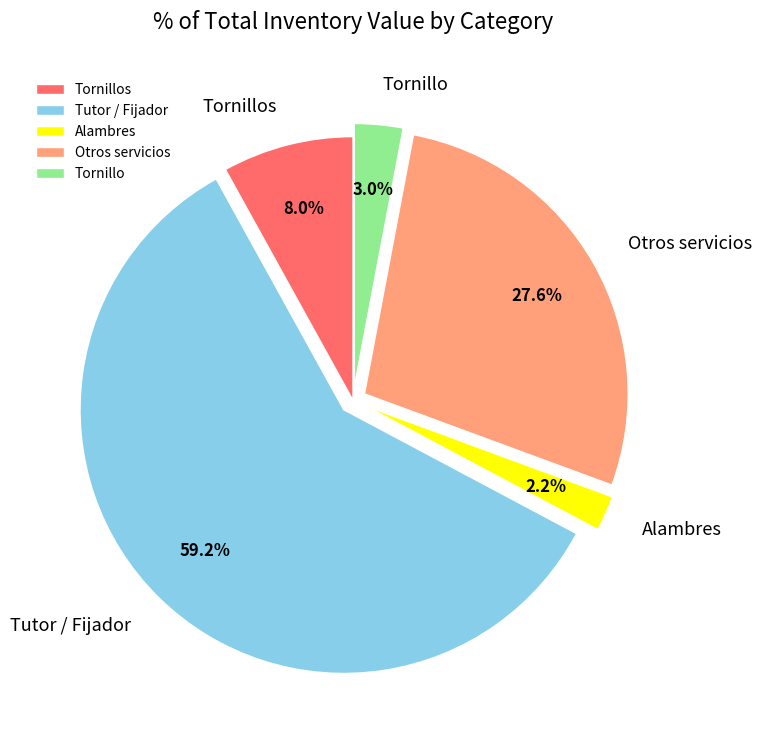

Which slice is the smallest?

Alambres